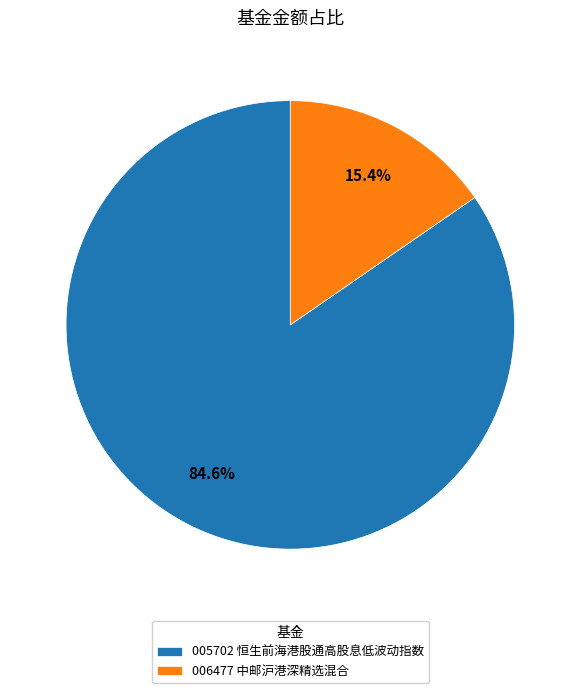

Which category has the biggest portion of the pie?

005702 恒生前海港股通高股息低波动指数